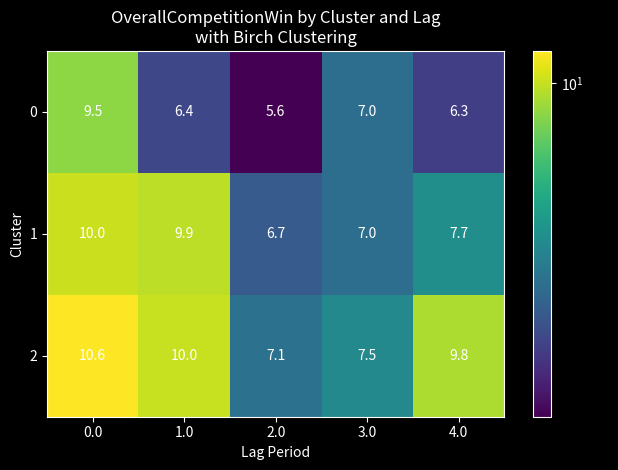

True or false: 0 has a value of 8.2 at 2.0.

False